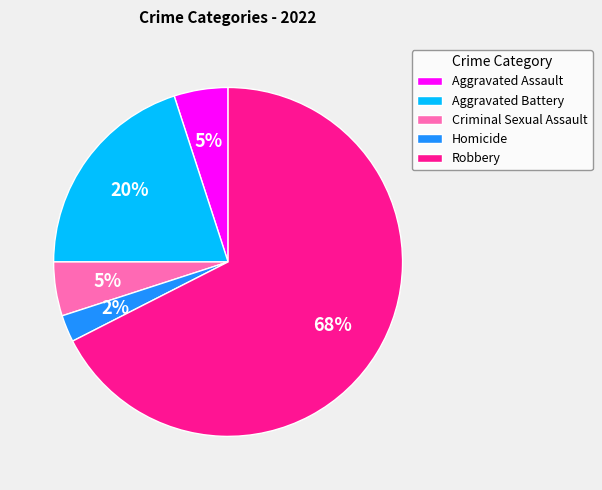

True or false: Aggravated Assault accounts for 1% of the total.

False